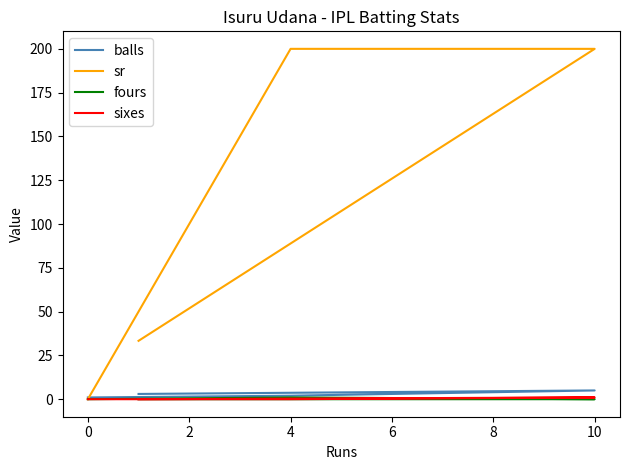

How many lines are shown in the chart?

4